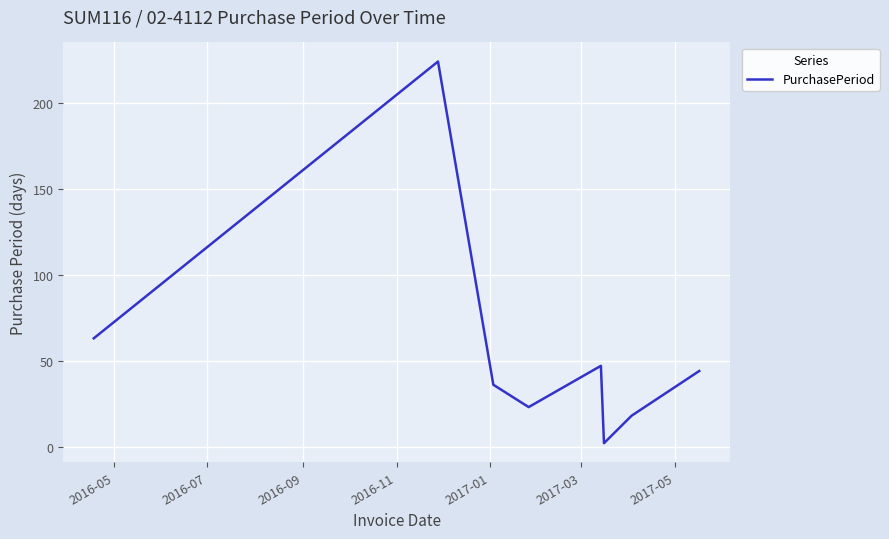

What is the difference between the second highest and minimum values?

61